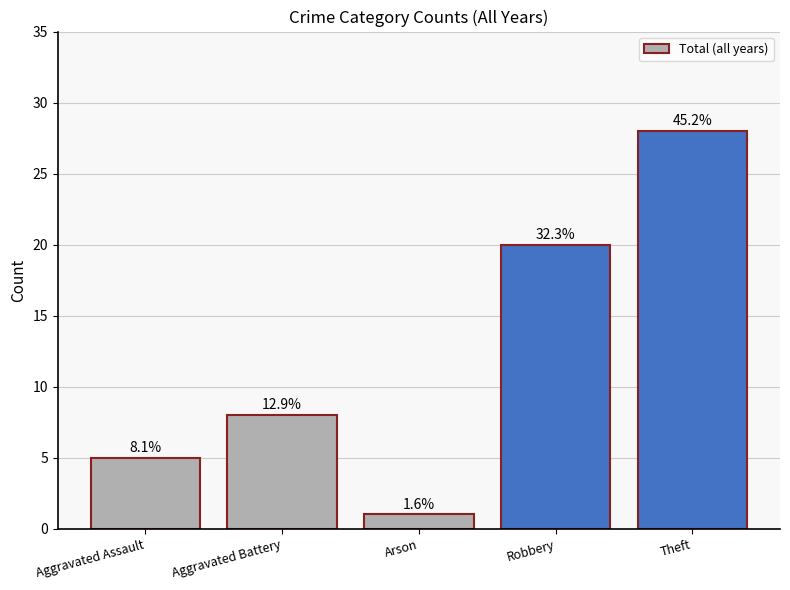

What is the greatest value displayed?

28